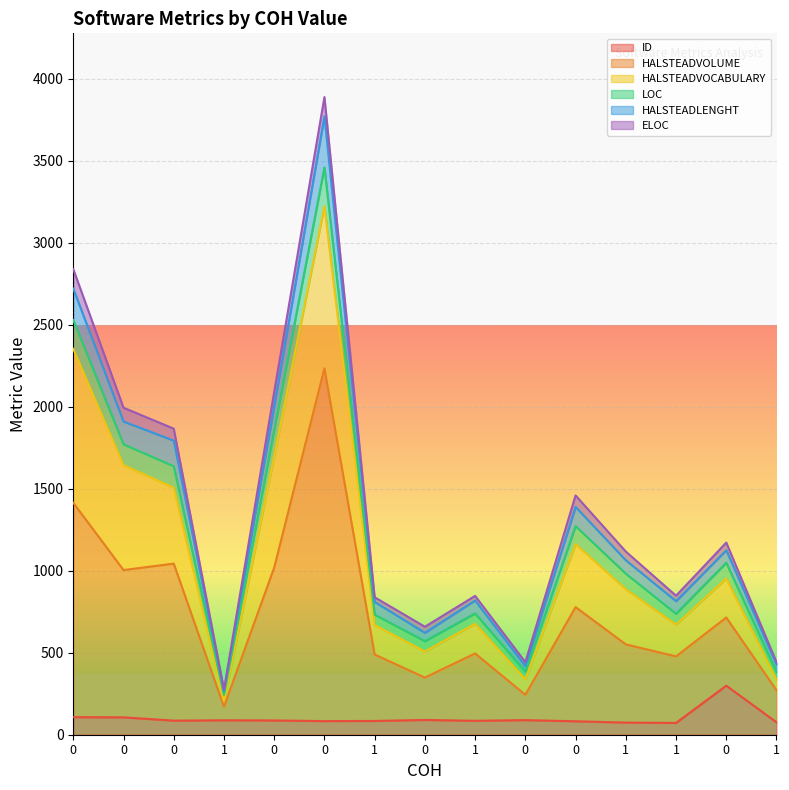

How many lines are shown in the chart?

6